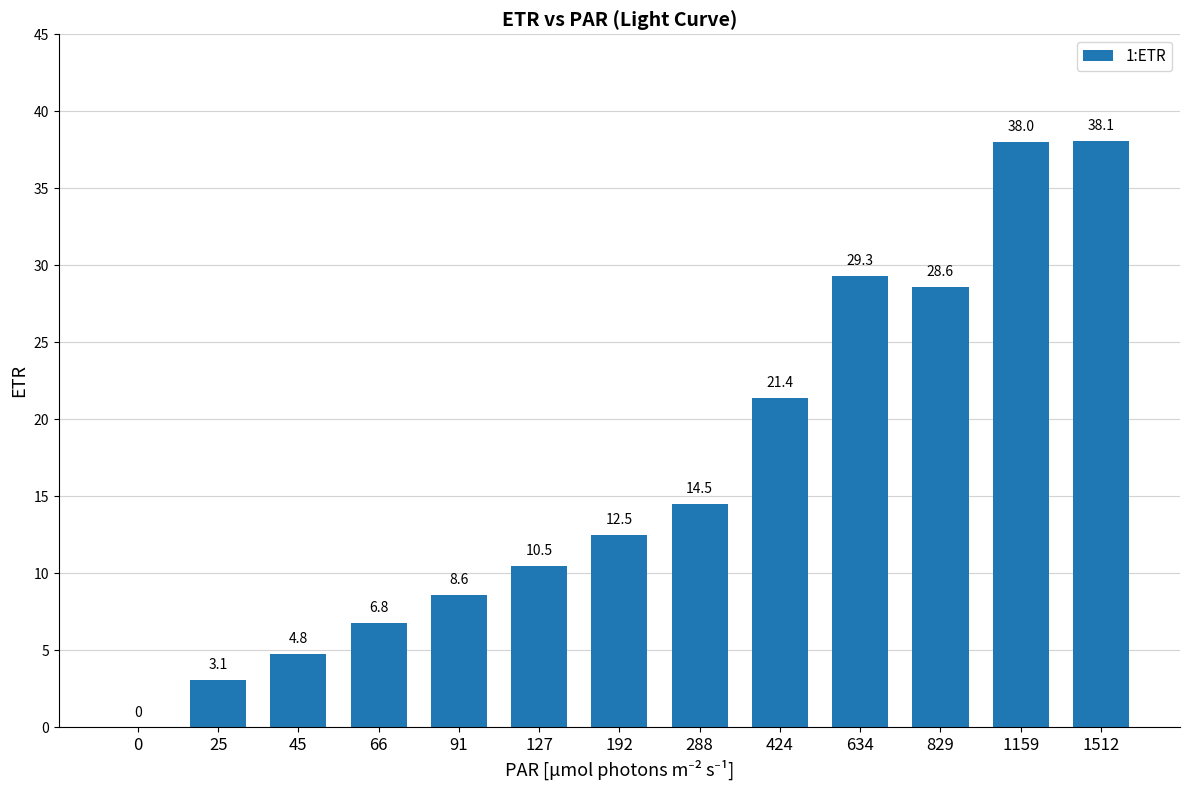

What is the change in value from 192 to 288?

+2.0